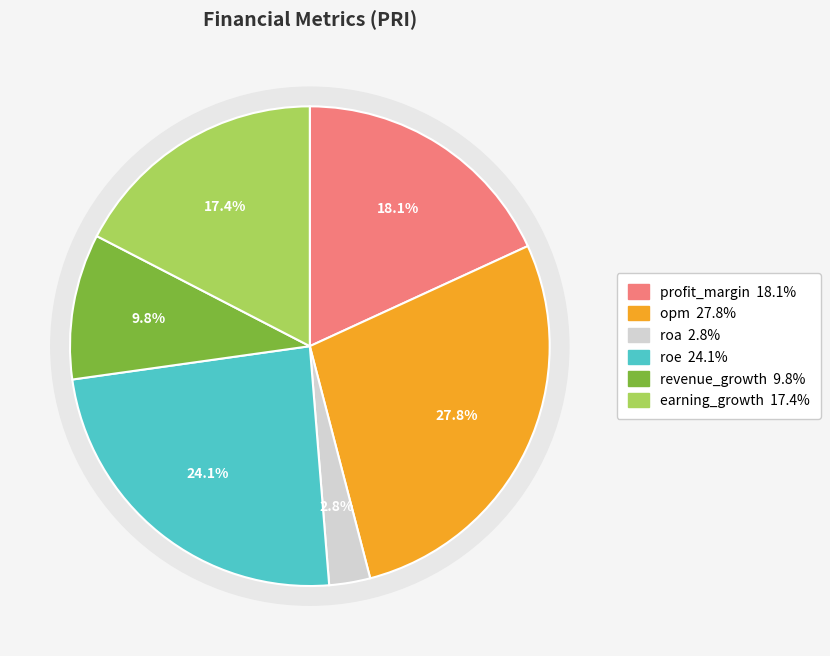

Count the number of slices in the pie.

6